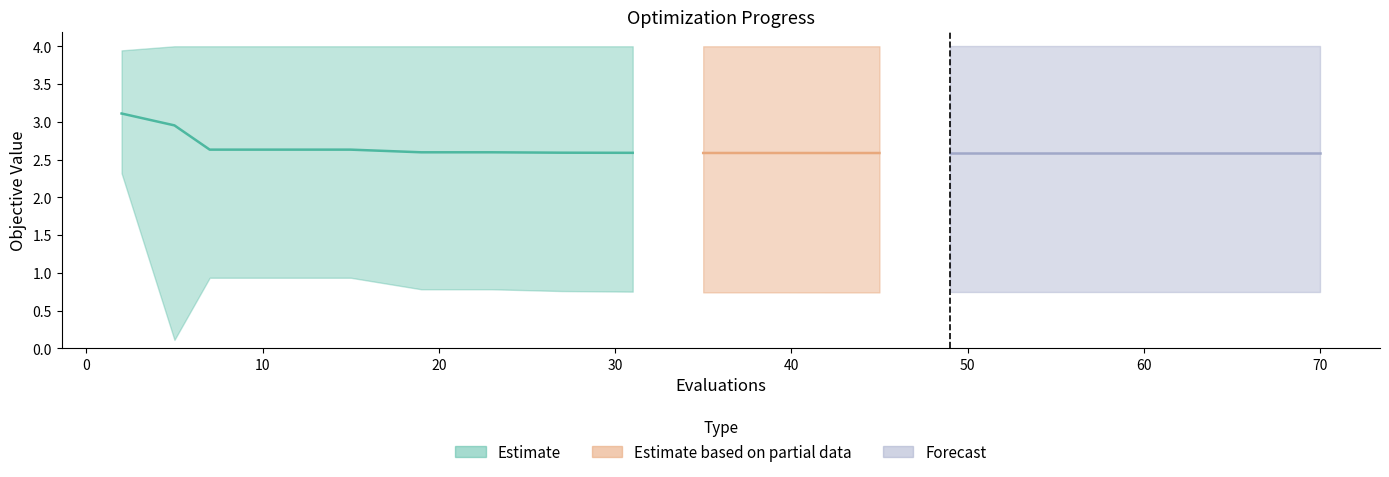

True or false: best has a value of 0.7 at 35.

True